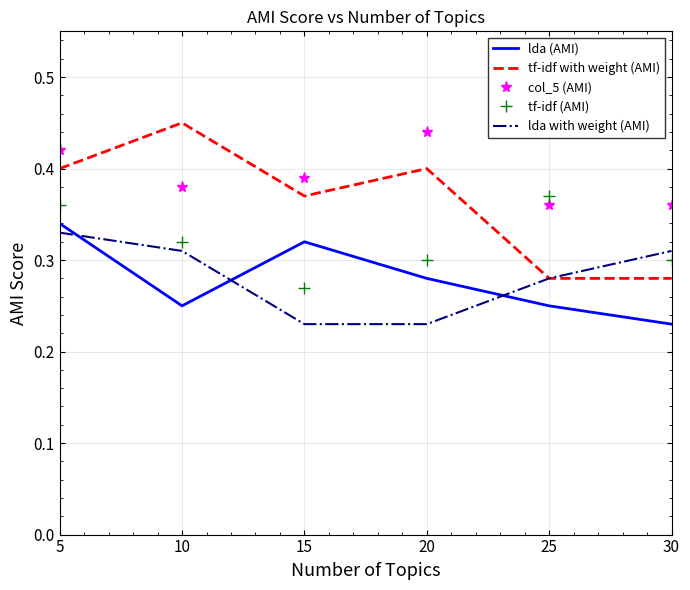

Is the value of lda (AMI) at 25 greater than the value of tf-idf with weight (AMI) at 30?

No